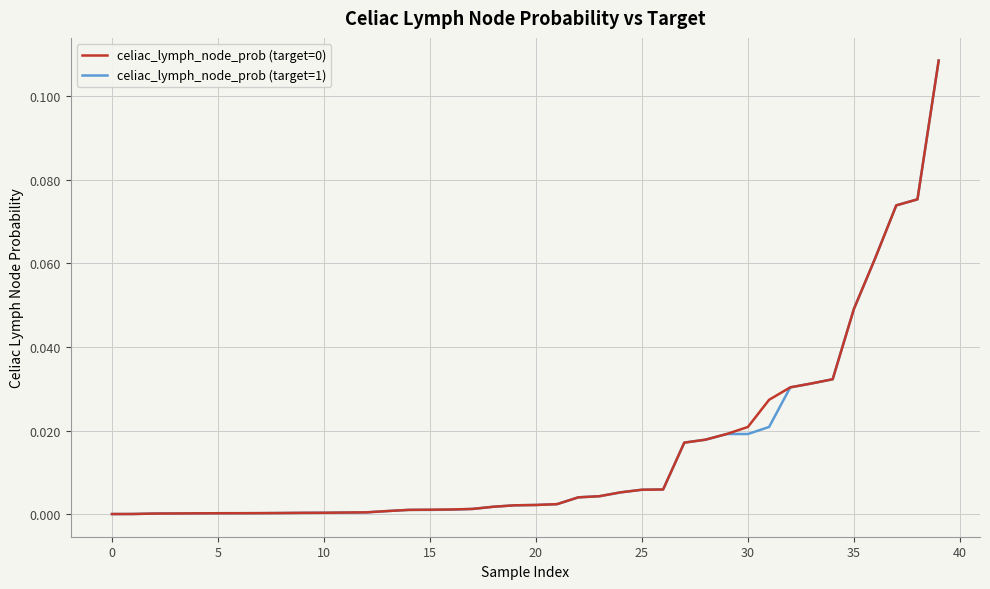

How many lines are shown in the chart?

2